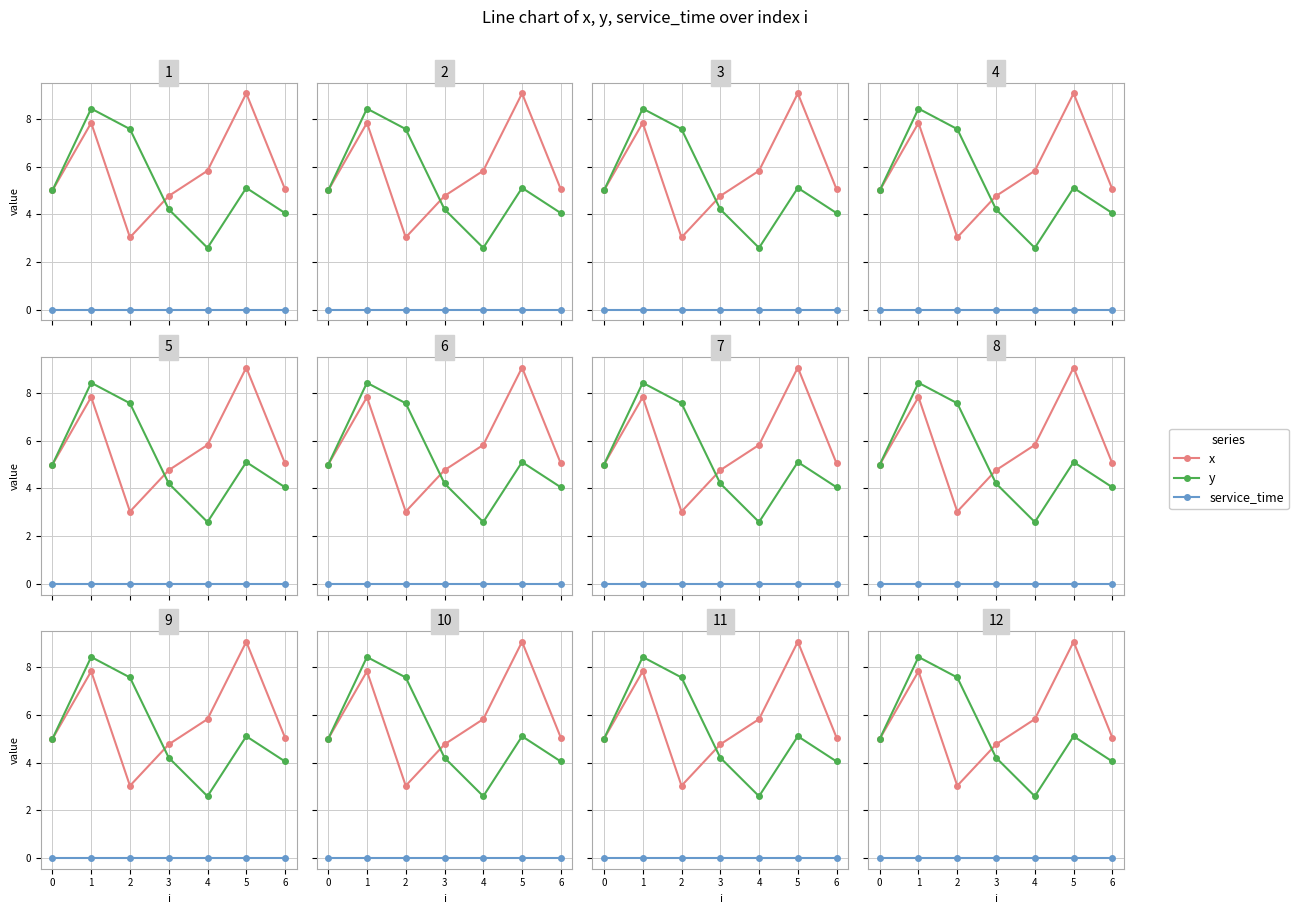

What is the difference between the highest and lowest values at 6?

5.0